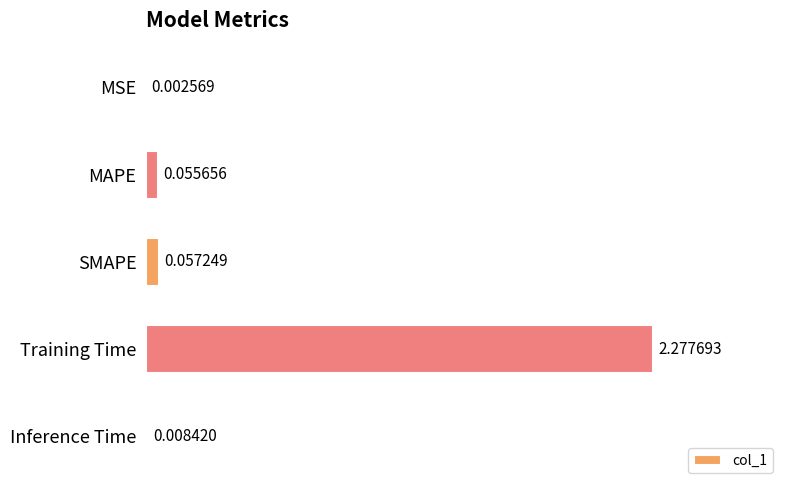

At which label is the value closest to 1?

SMAPE